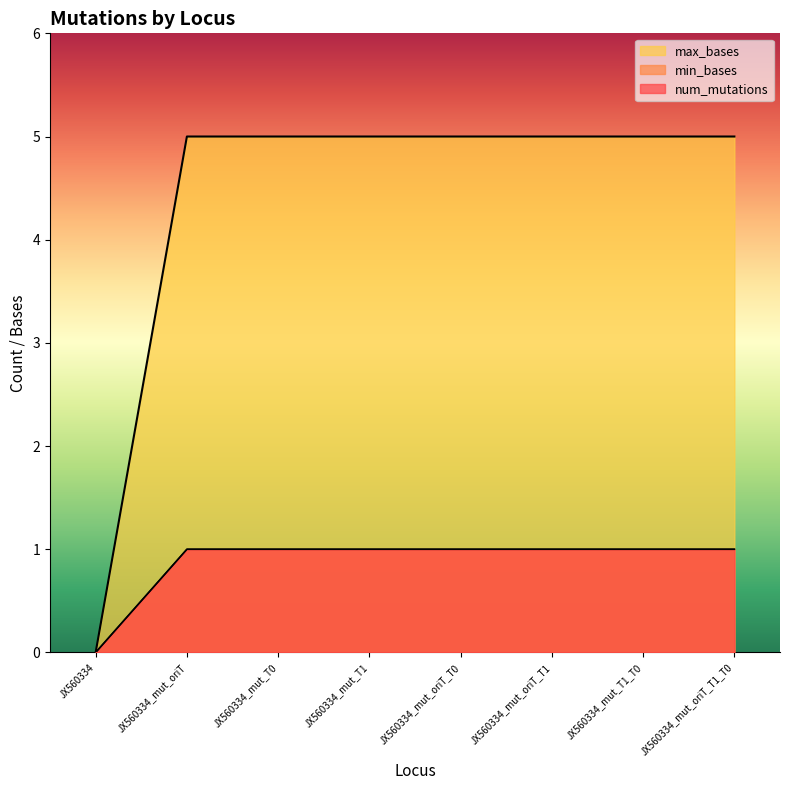

Does the chart display data point markers on the line(s)?

No